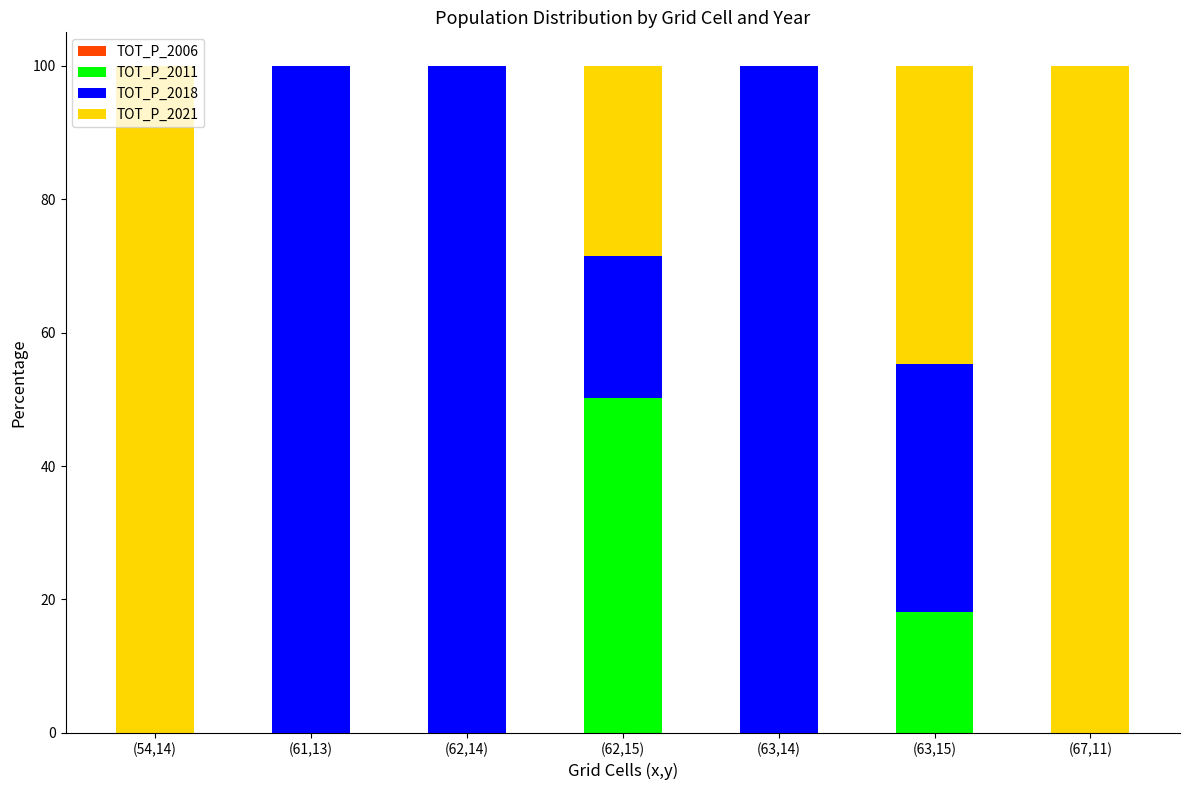

What is the total value across all series at (54,14)?

100.0